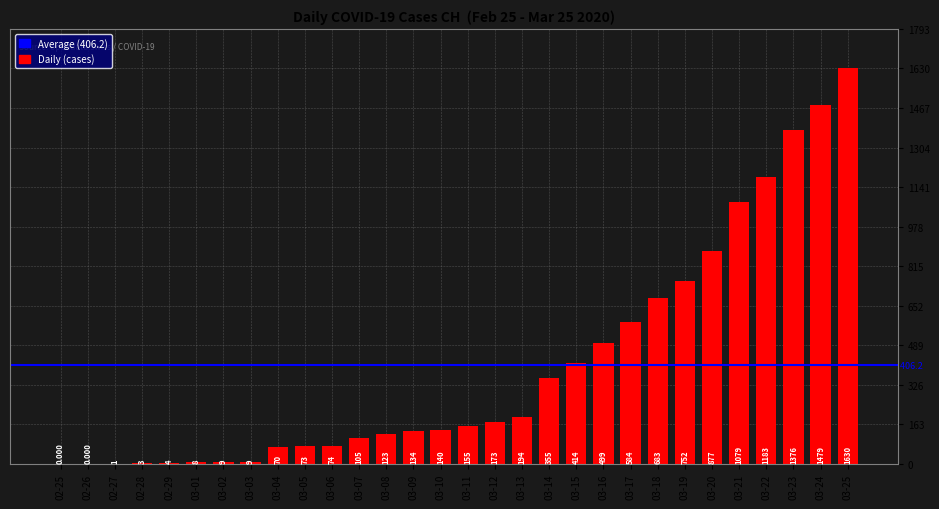

How many categories are shown in the chart?

30